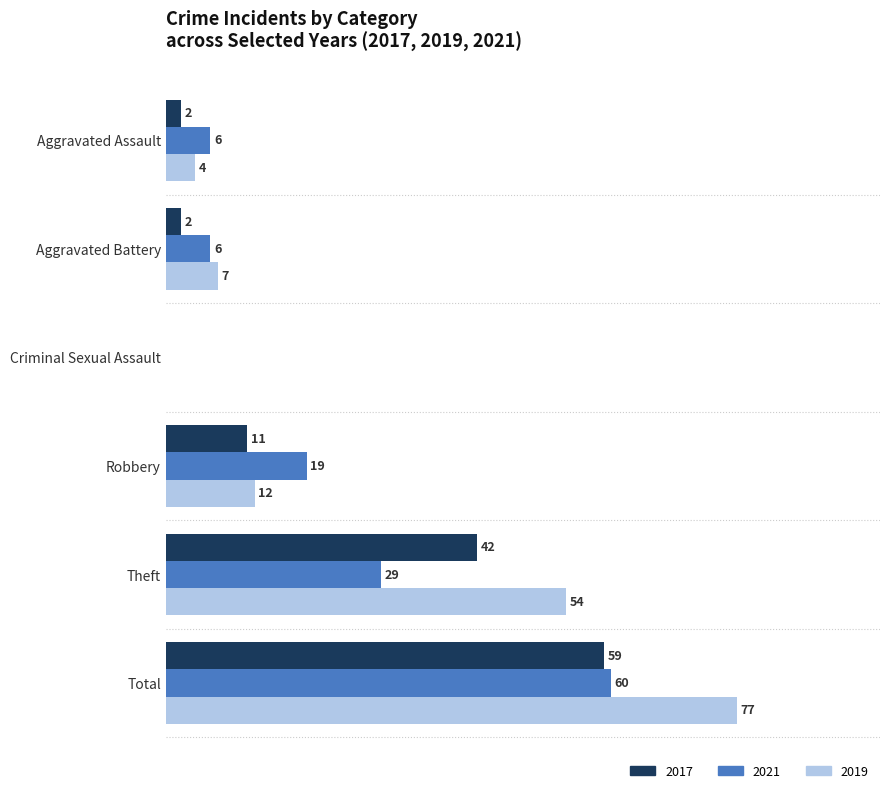

At which label does 2021 reach its peak?

Total